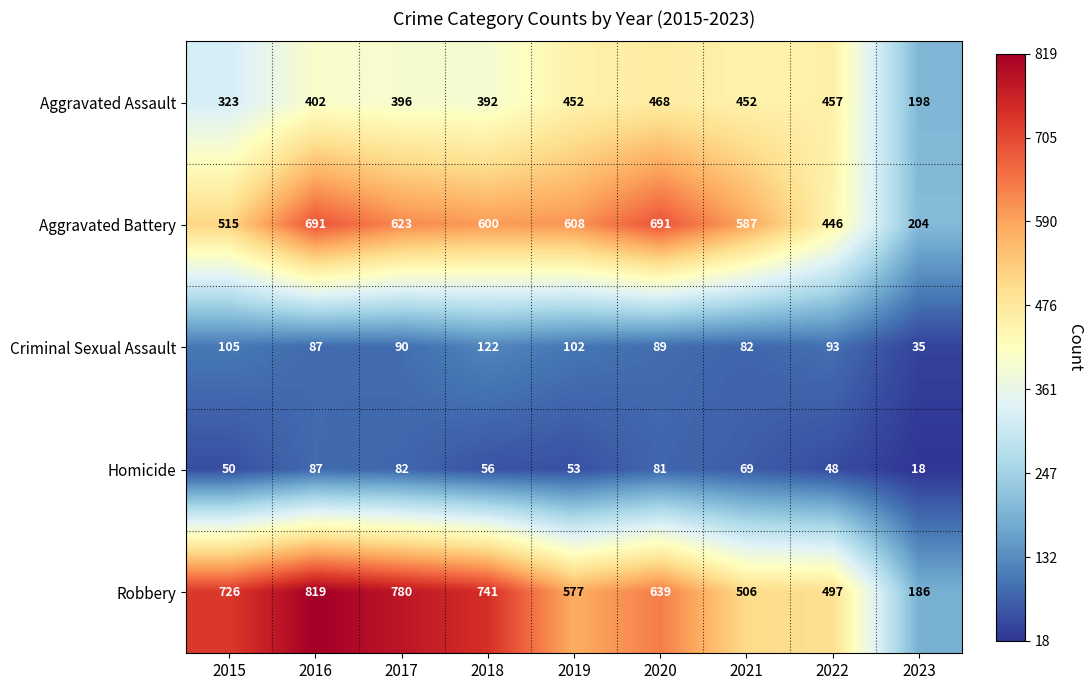

What is the average value of the Aggravated Assault series?

393